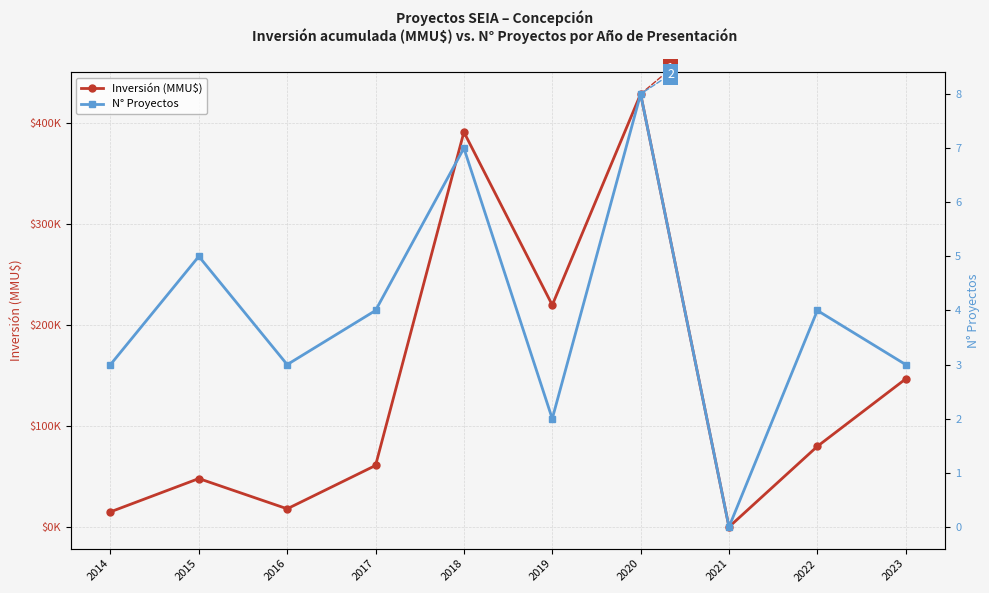

Does the chart have visible grid lines?

Yes